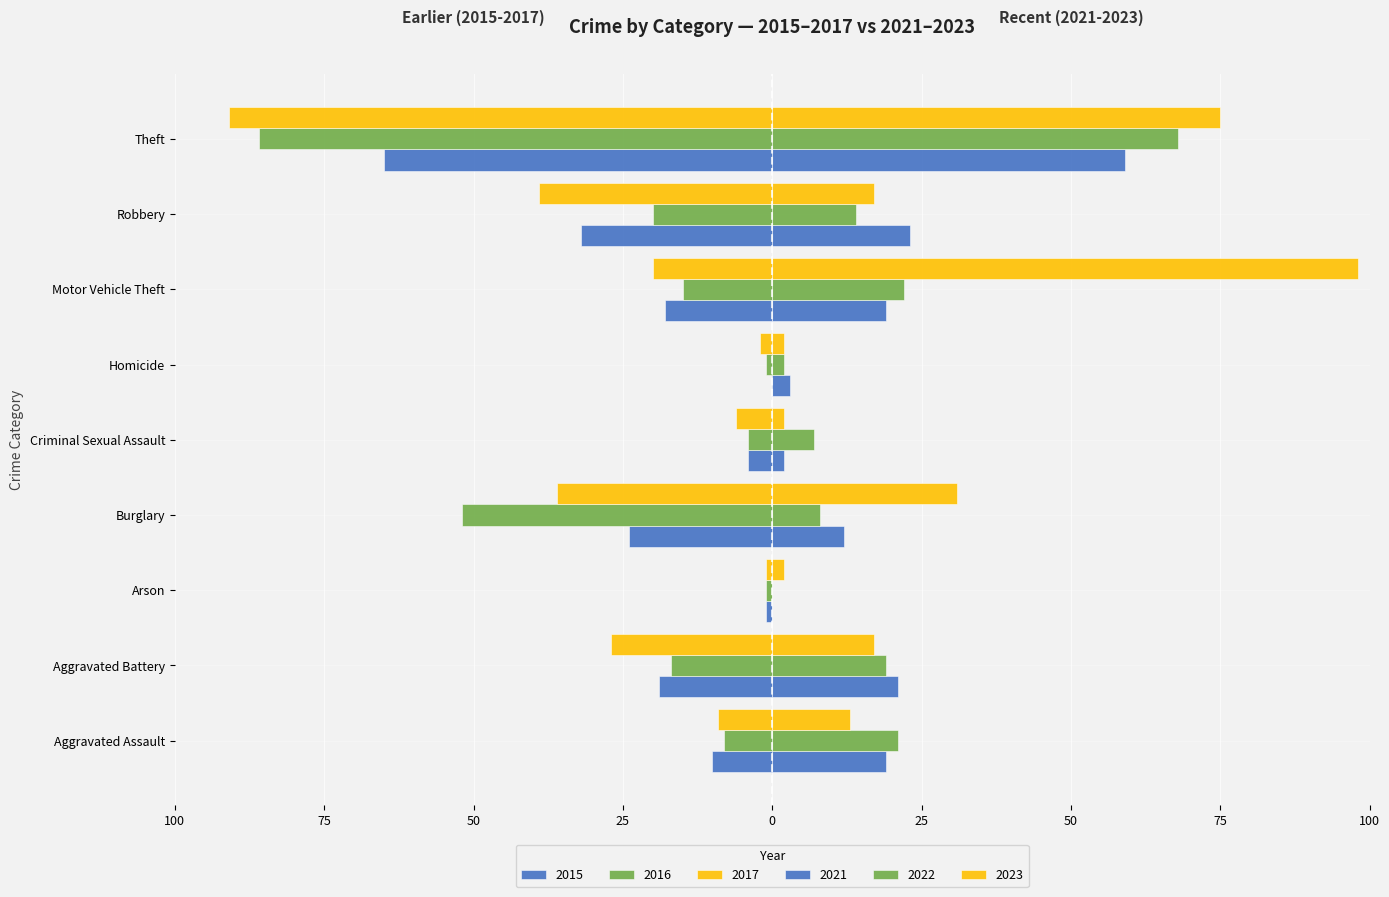

Reading left to right, extract all data points from this chart.

2015: Aggravated Assault=-10	Aggravated Battery=-19	Arson=-1	Burglary=-24	Criminal Sexual Assault=-4	Homicide=0	Motor Vehicle Theft=-18	Robbery=-32	Theft=-65
2017: Aggravated Assault=-9	Aggravated Battery=-27	Arson=-1	Burglary=-36	Criminal Sexual Assault=-6	Homicide=-2	Motor Vehicle Theft=-20	Robbery=-39	Theft=-91
2022: Aggravated Assault=21	Aggravated Battery=19	Arson=0	Burglary=8	Criminal Sexual Assault=7	Homicide=2	Motor Vehicle Theft=22	Robbery=14	Theft=68
2016: Aggravated Assault=-8	Aggravated Battery=-17	Arson=-1	Burglary=-52	Criminal Sexual Assault=-4	Homicide=-1	Motor Vehicle Theft=-15	Robbery=-20	Theft=-86
2021: Aggravated Assault=19	Aggravated Battery=21	Arson=0	Burglary=12	Criminal Sexual Assault=2	Homicide=3	Motor Vehicle Theft=19	Robbery=23	Theft=59
2023: Aggravated Assault=13	Aggravated Battery=17	Arson=2	Burglary=31	Criminal Sexual Assault=2	Homicide=2	Motor Vehicle Theft=98	Robbery=17	Theft=75